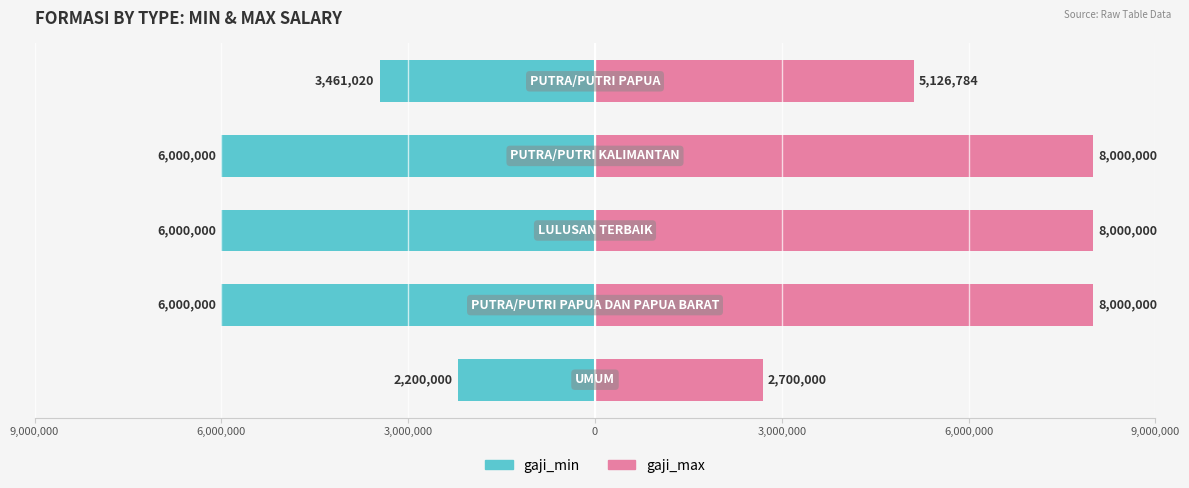

How many data points in gaji_max are less than 8000000?

2